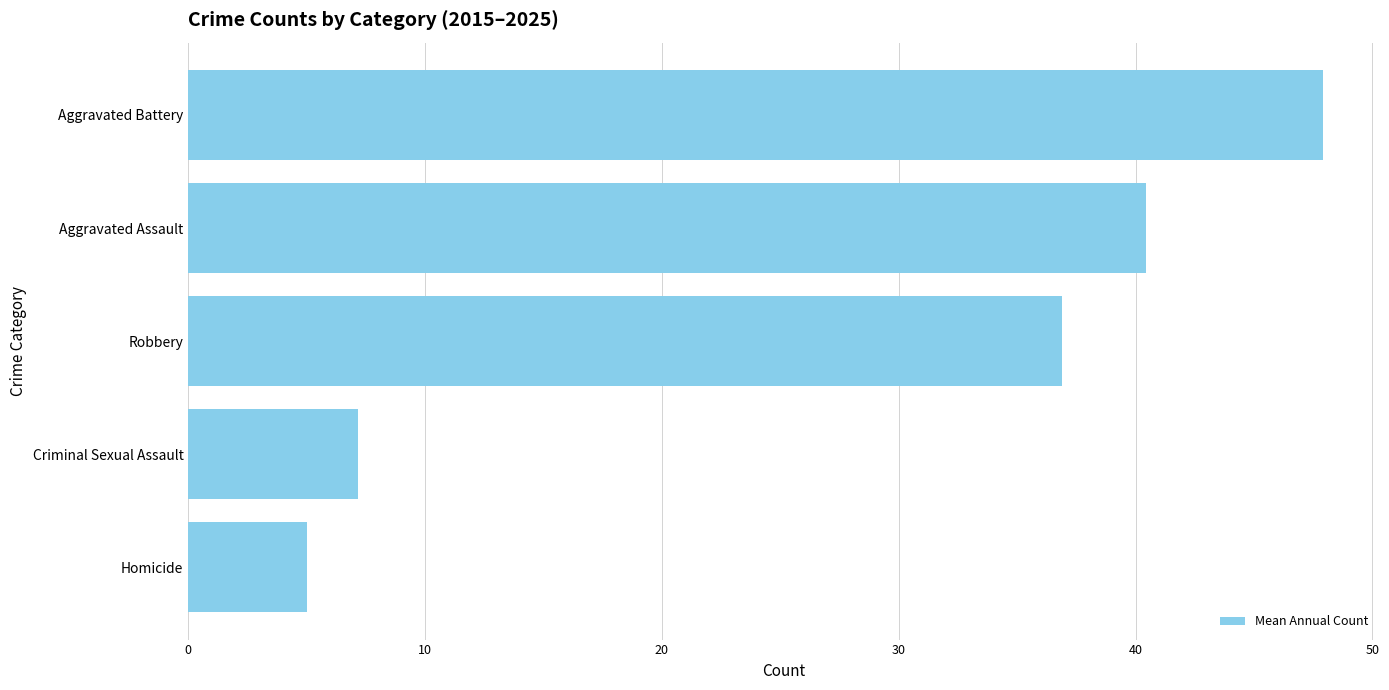

Reading top to bottom, what are all the values shown in this chart?

Aggravated Battery=47.9	Aggravated Assault=40.5	Robbery=36.9	Criminal Sexual Assault=7.2	Homicide=5.0